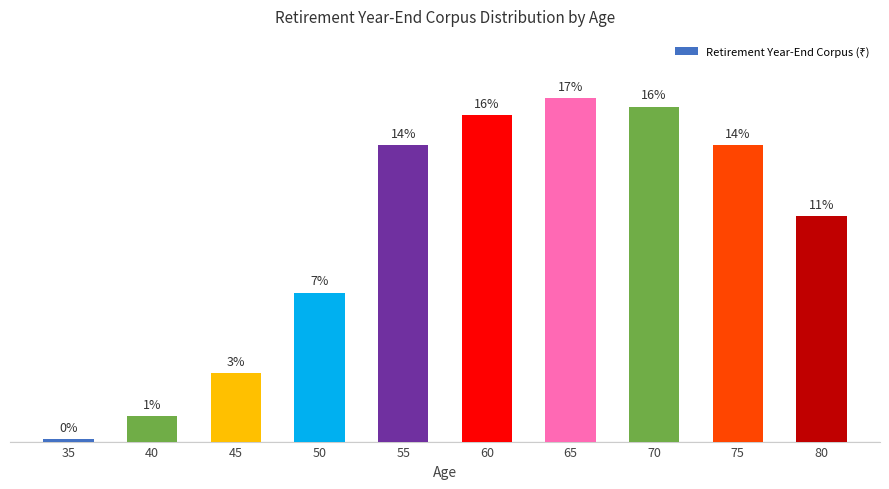

Are the bars horizontal?

No